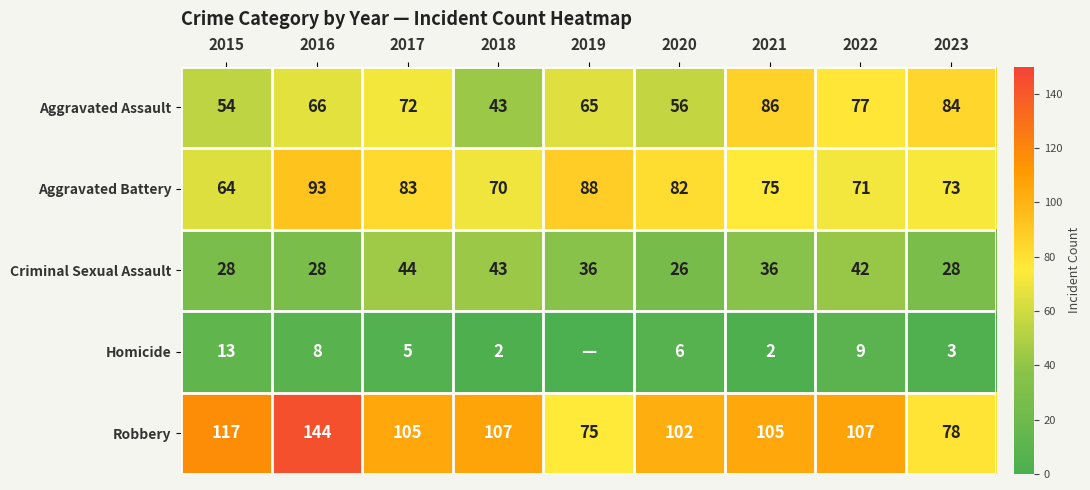

How many data points in Aggravated Battery are less than 75?

4